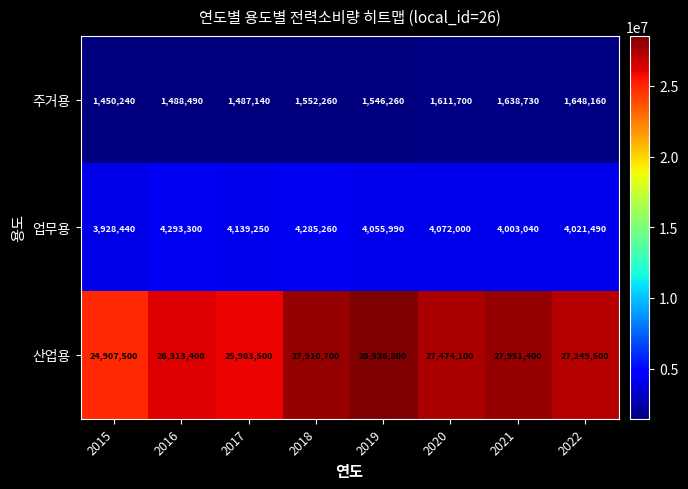

How many values in the 주거용 series are below 1552260?

4